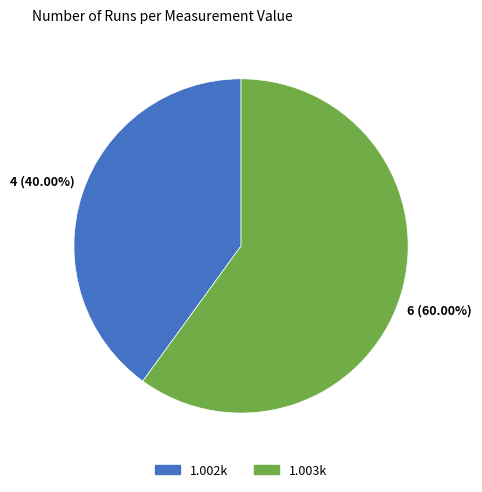

How many slices are in this pie chart?

2